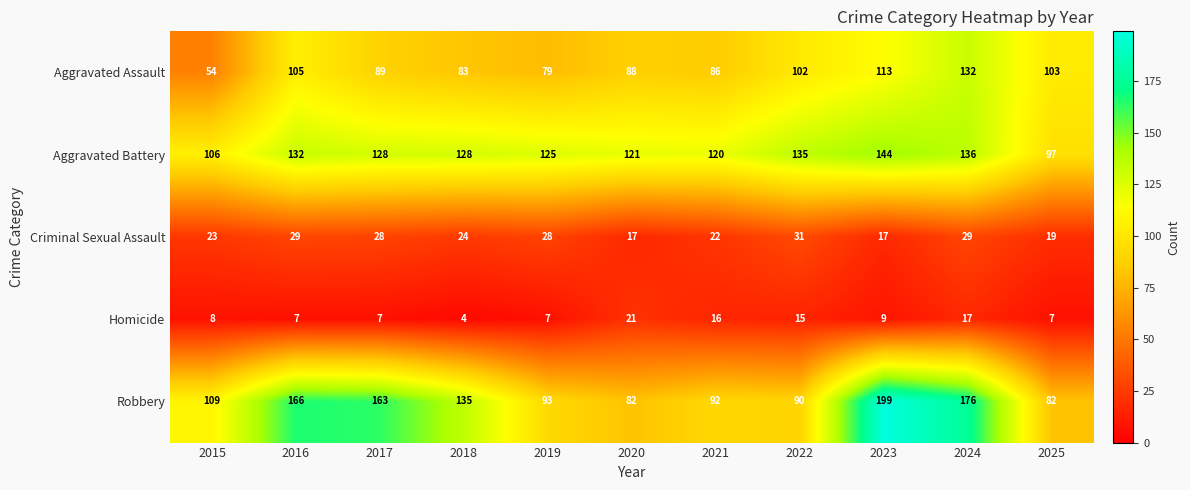

What is the sum of the Homicide values at 2018 and 2025?

11